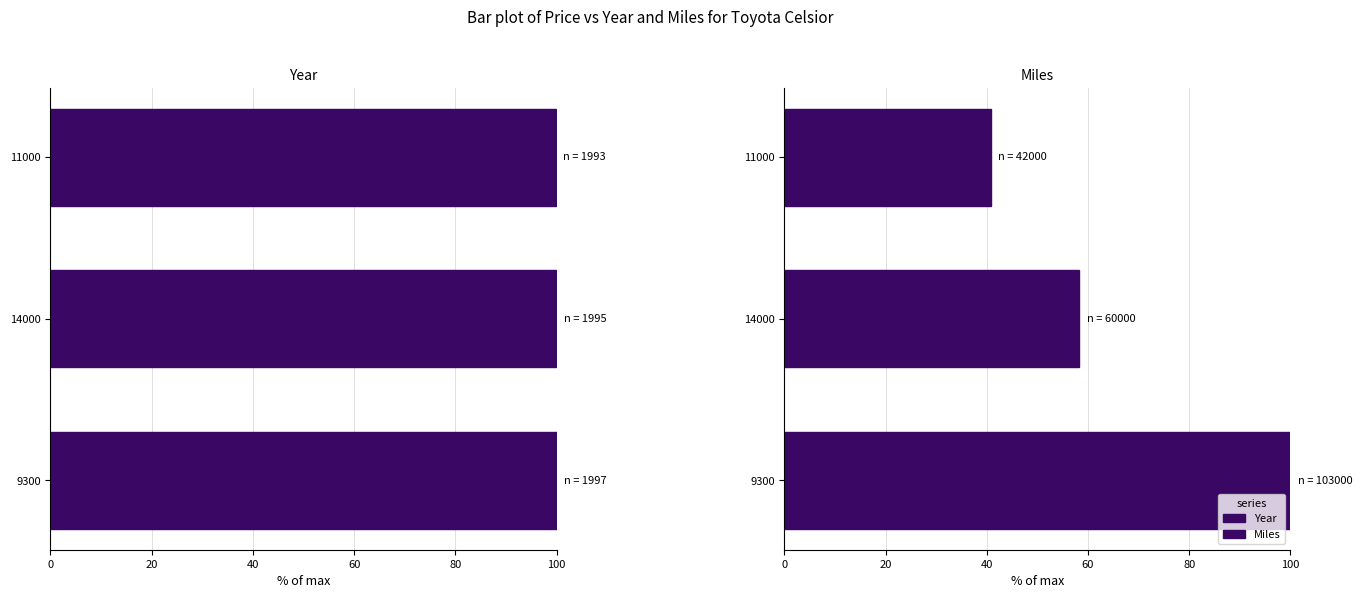

Are the bars grouped side by side (vs. stacked)?

Yes